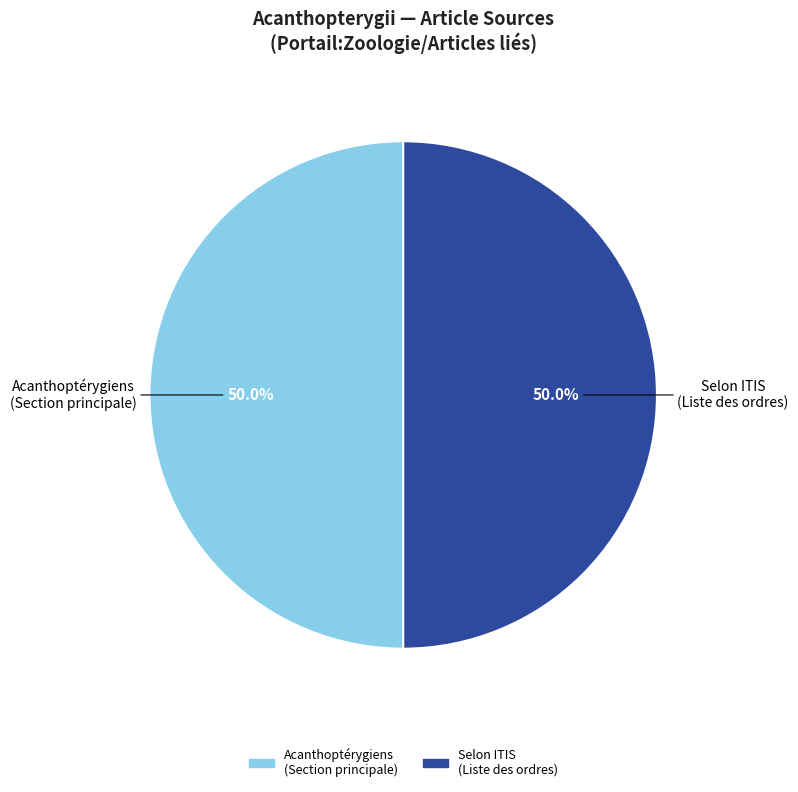

What percentage do Acanthoptérygiens and Selon ITIS together represent?

100.0%